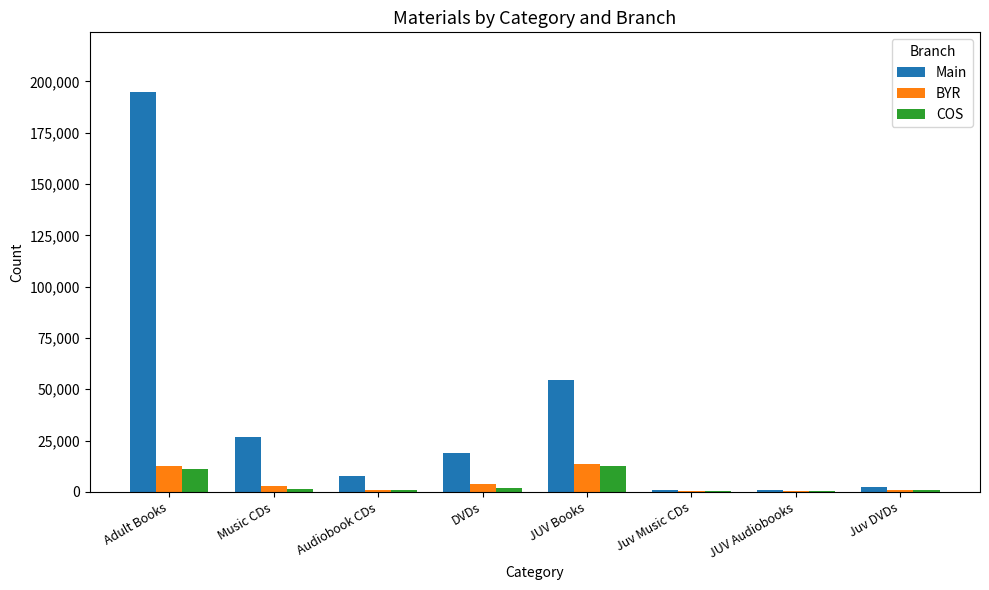

Where does the BYR series first go above 2666?

Adult Books